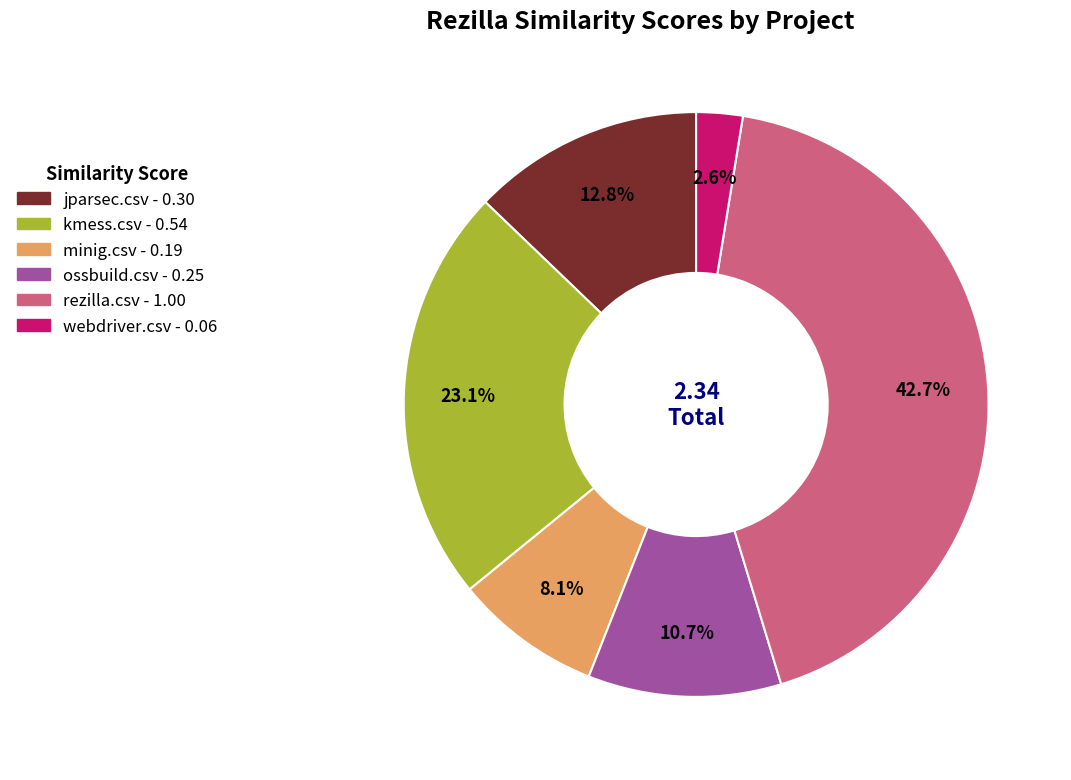

To the nearest percent, what is the difference between the largest and smallest slice percentages?

40%